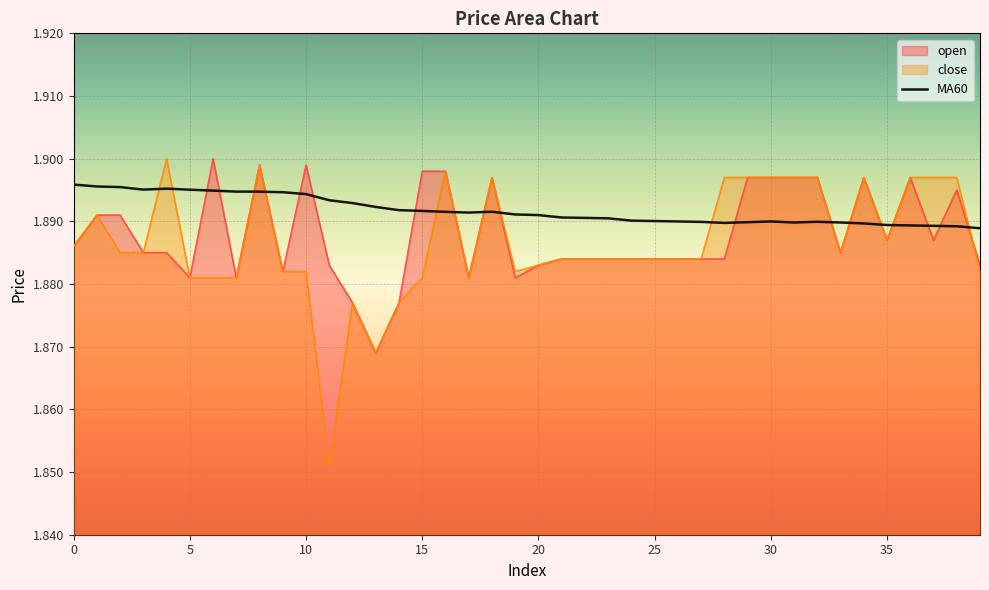

What is the label of the 27th point from the left?

26